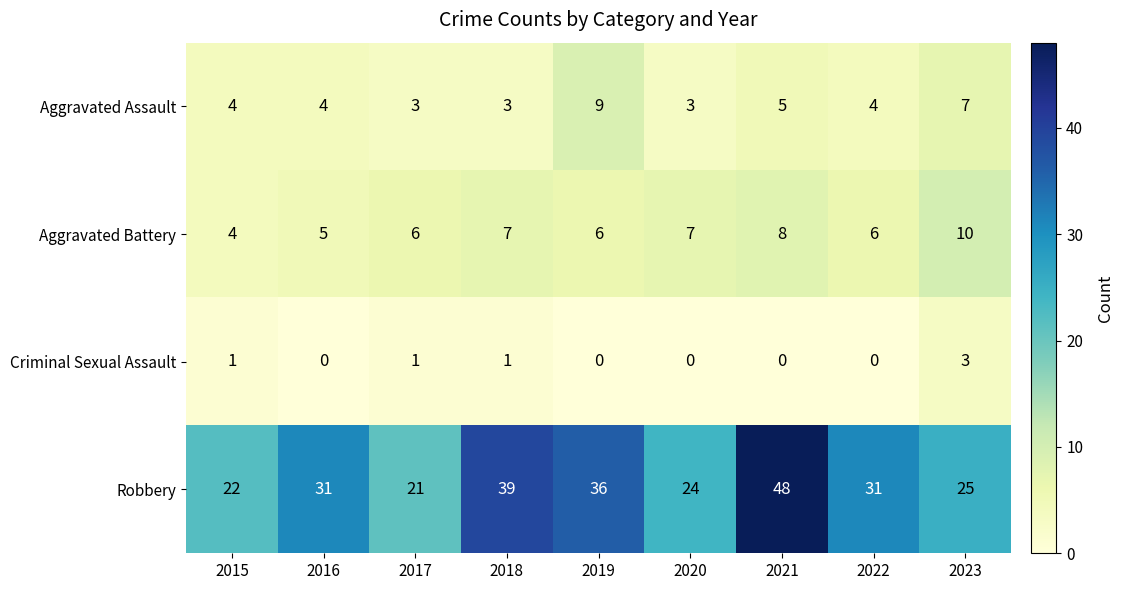

Is it true that Aggravated Battery equals 10 at 2019?

False